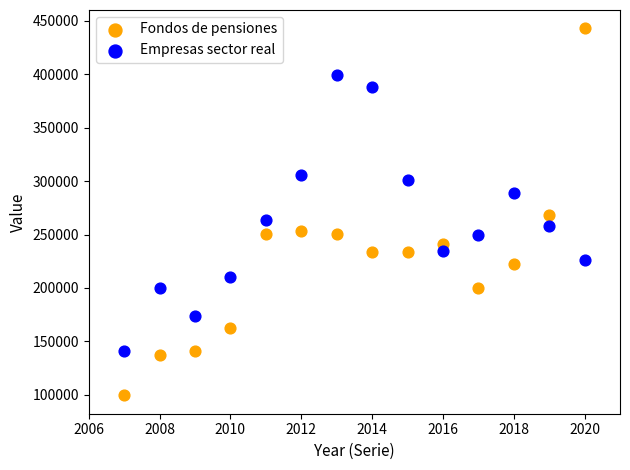

Across all data points, what is the range of X values (max minus min)?

13